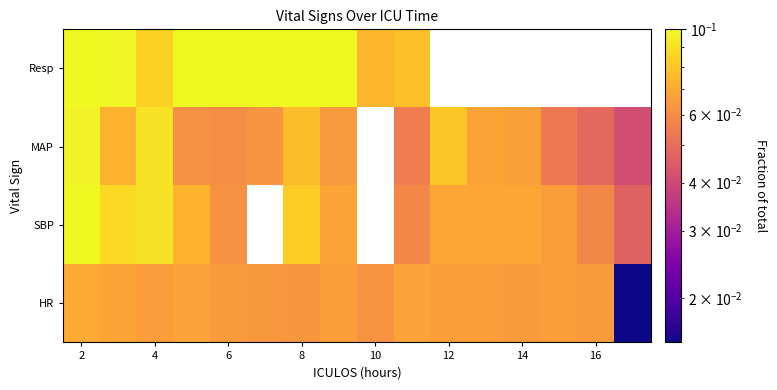

How many data points in Resp are above 0?

10